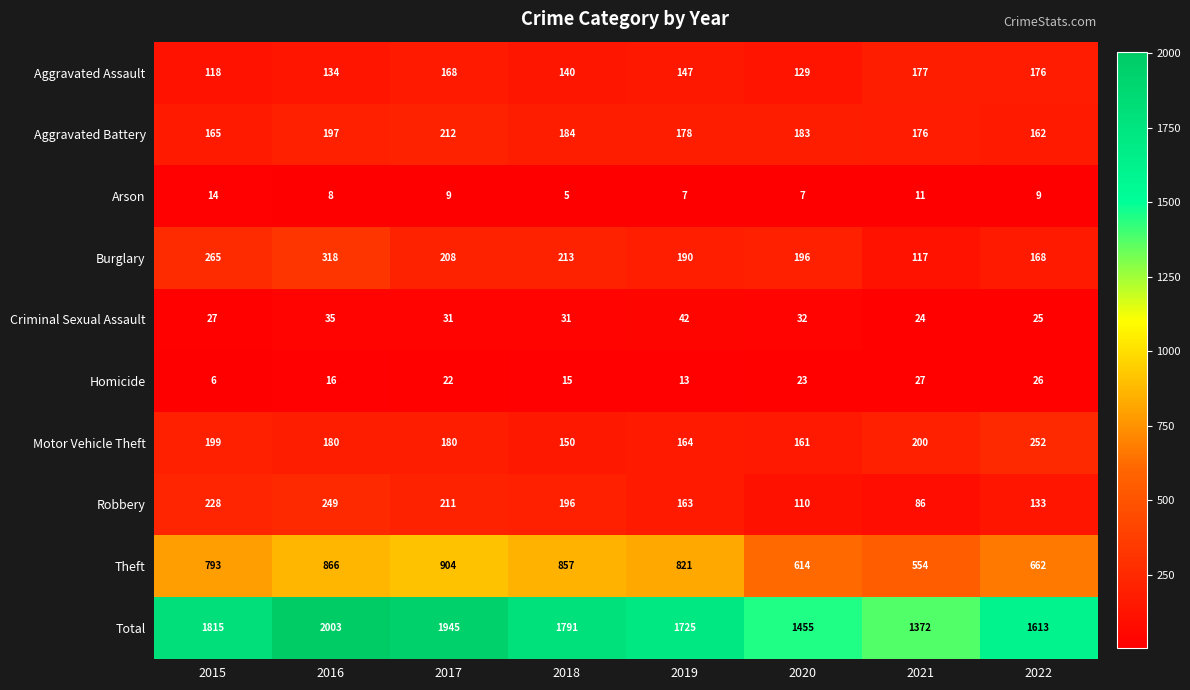

Count the number of data series in this chart.

10